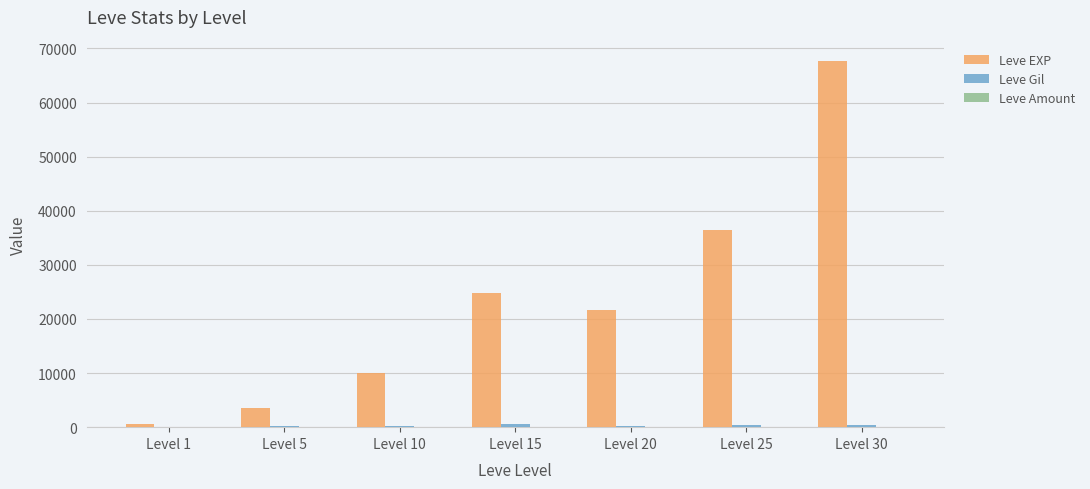

Does the chart contain stacked bars?

No